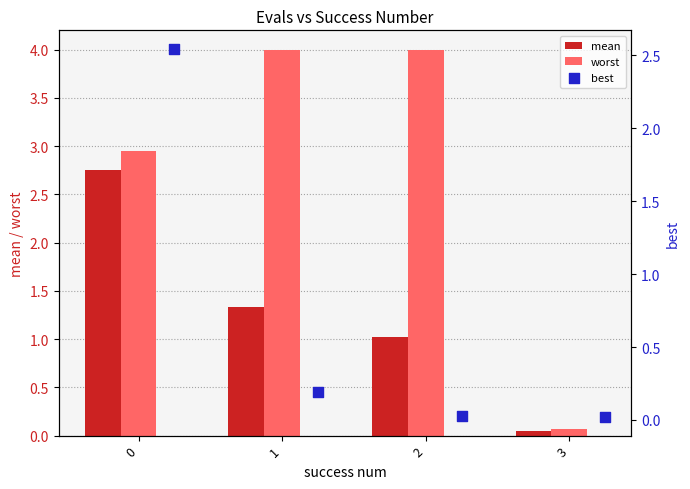

At how many categories does at least one series exceed 3?

2